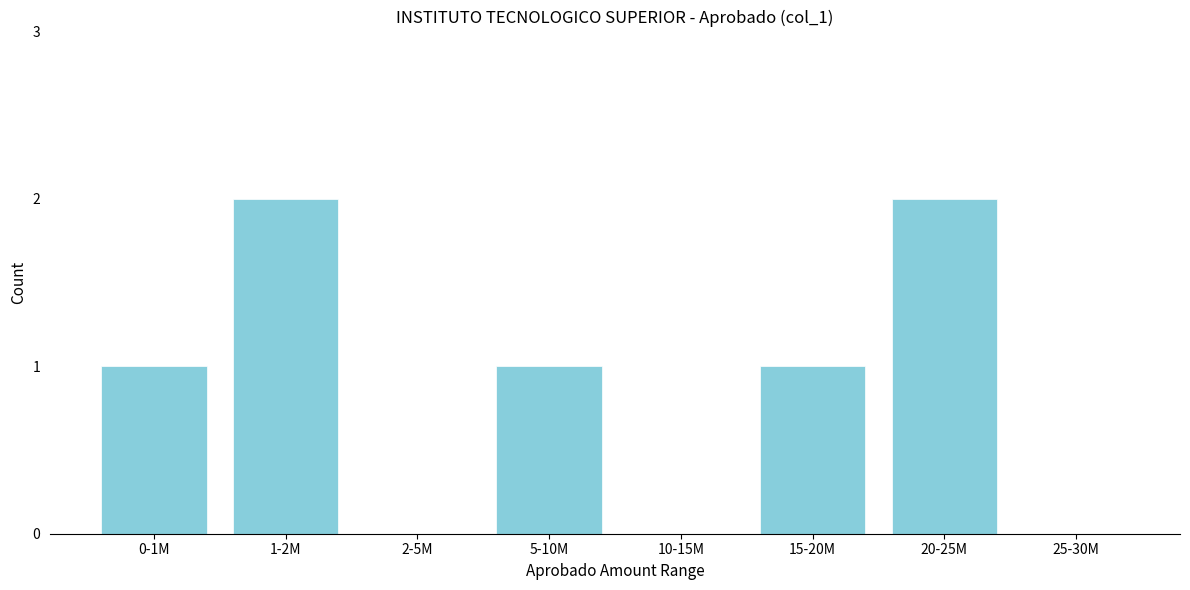

Reading left to right, extract all data points from this chart.

0-1M=1	1-2M=2	2-5M=0	5-10M=1	10-15M=0	15-20M=1	20-25M=2	25-30M=0